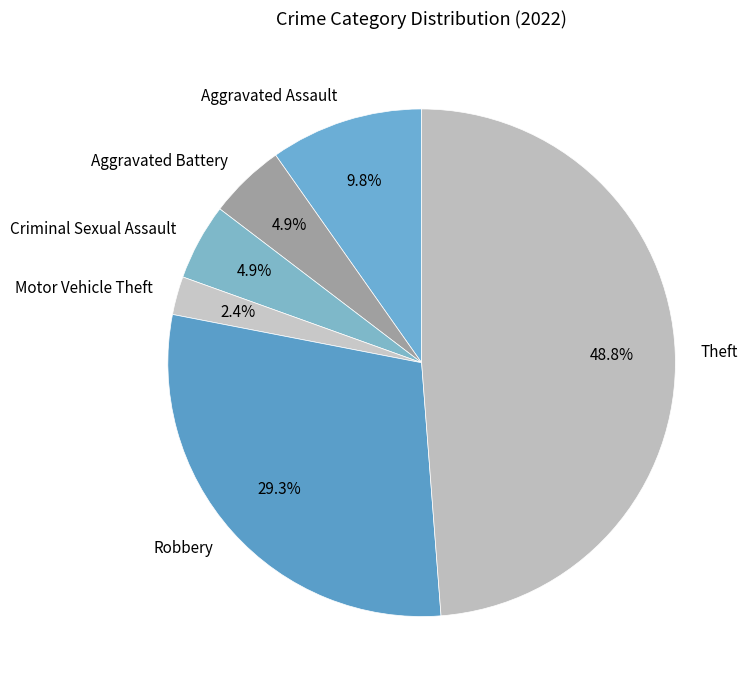

Is the sum of Aggravated Assault and Theft greater than half?

Yes